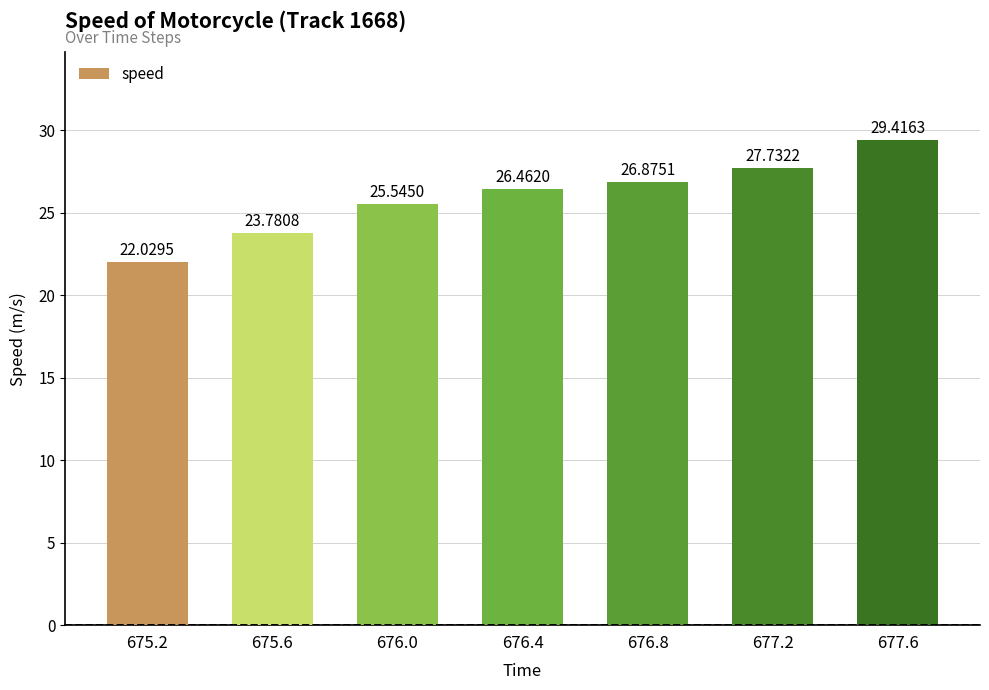

Does the chart contain stacked bars?

No